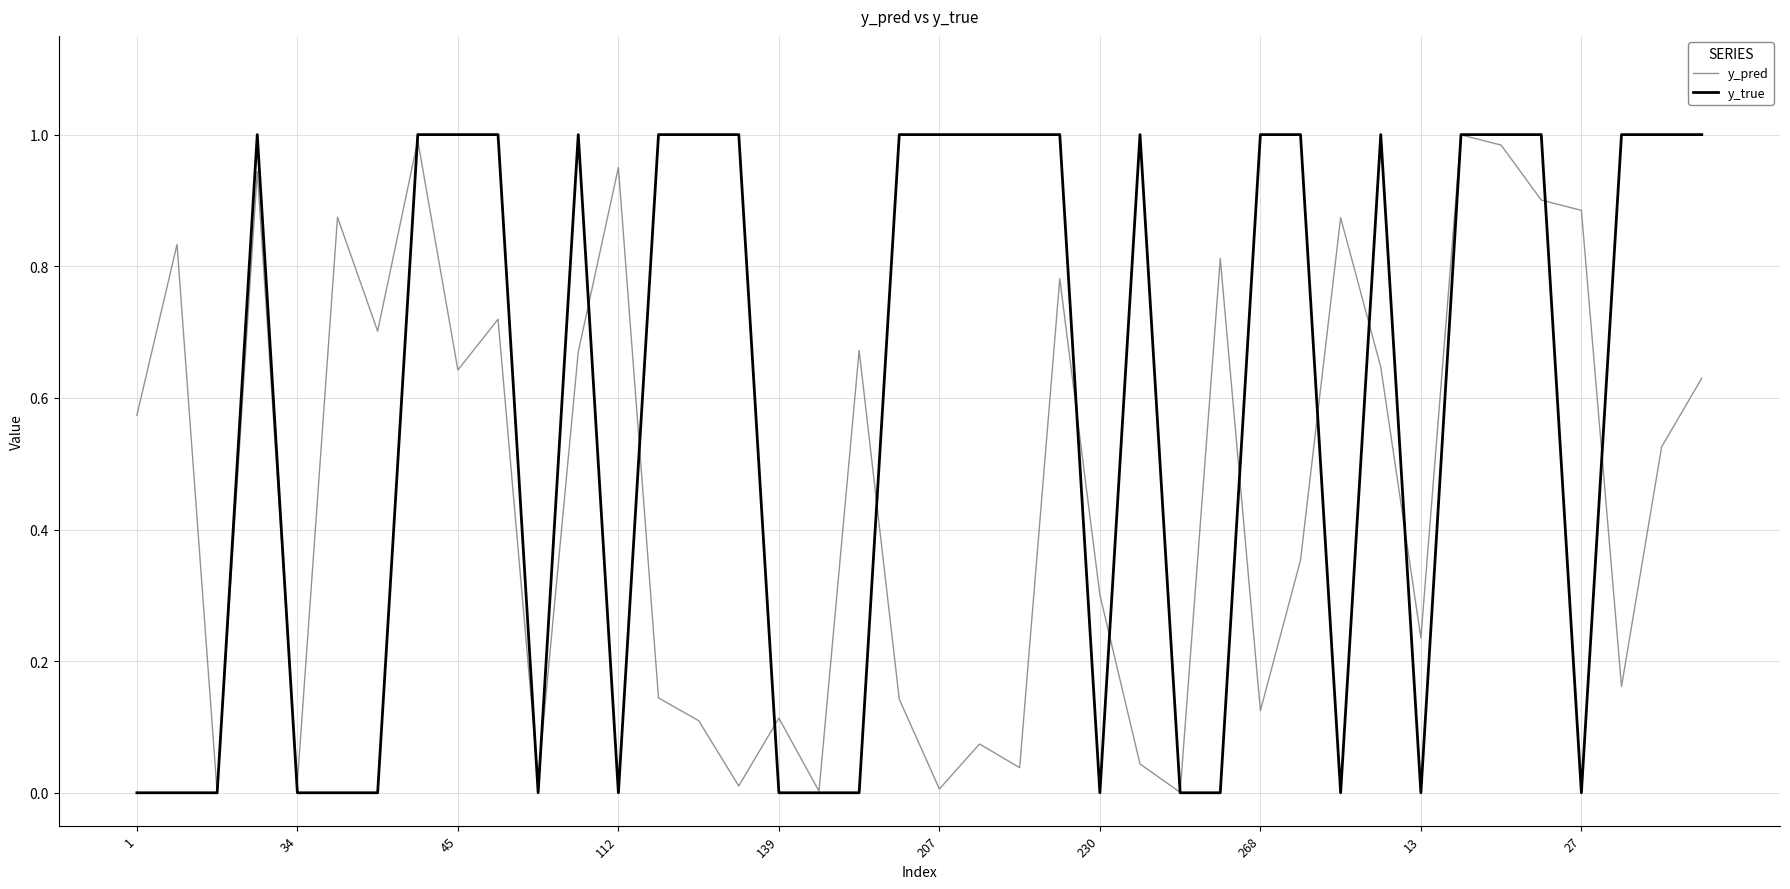

Which series has the largest total across all categories?

y_true